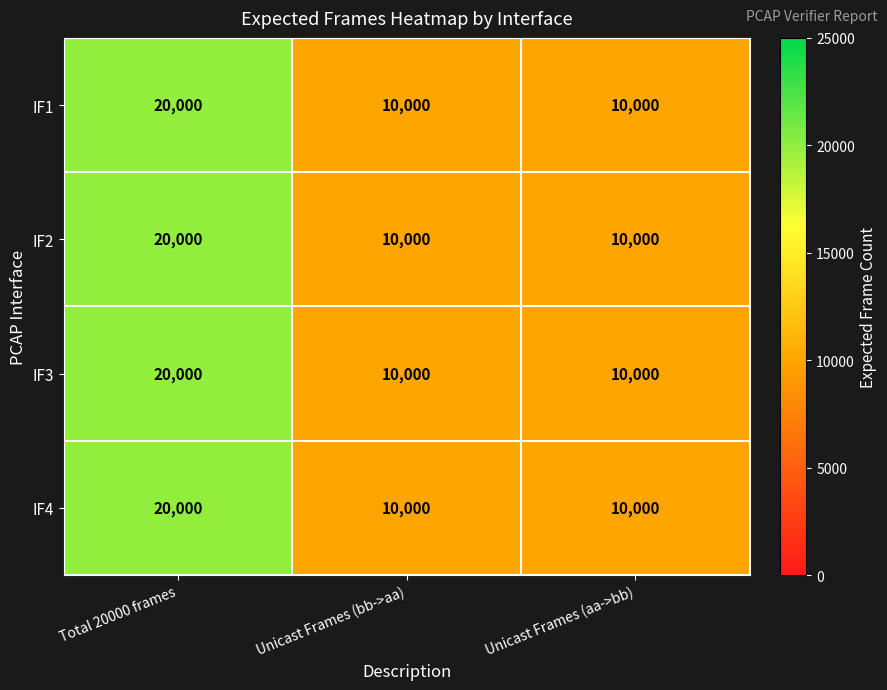

How many data points does each series have?

3